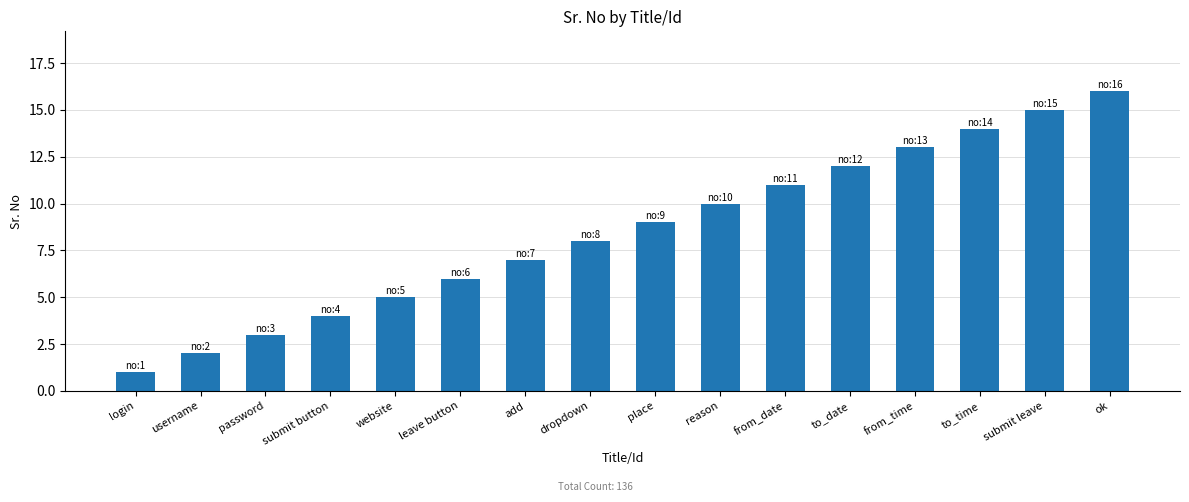

The value at from_date is 11. True or false?

True